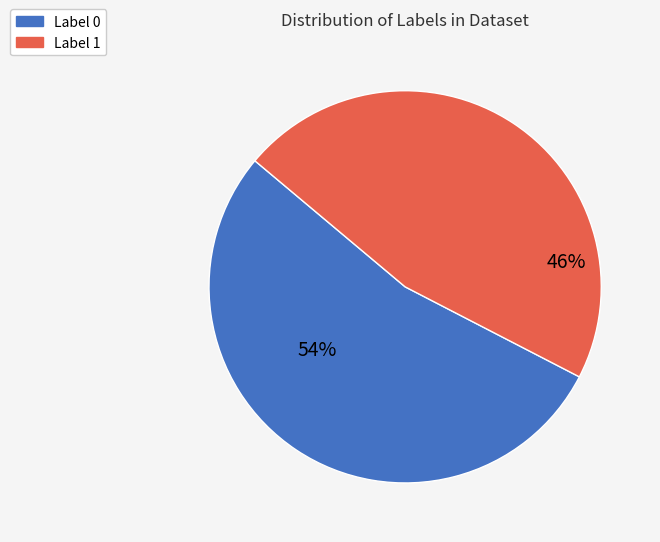

Does Label 1 account for over 50% of the chart?

No